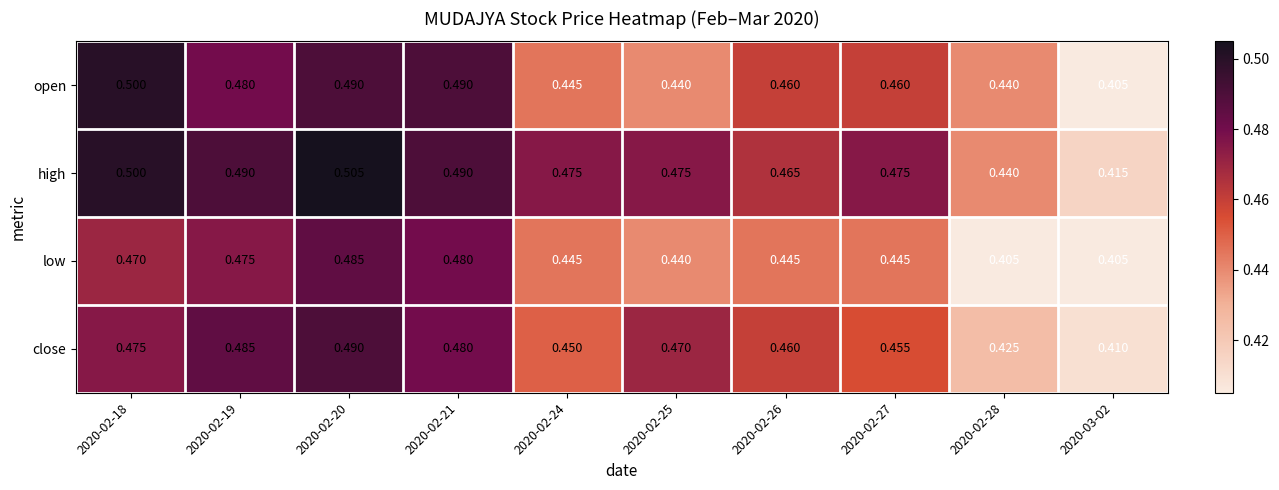

Which series changed the most between 2020-02-21 and 2020-02-27?

low